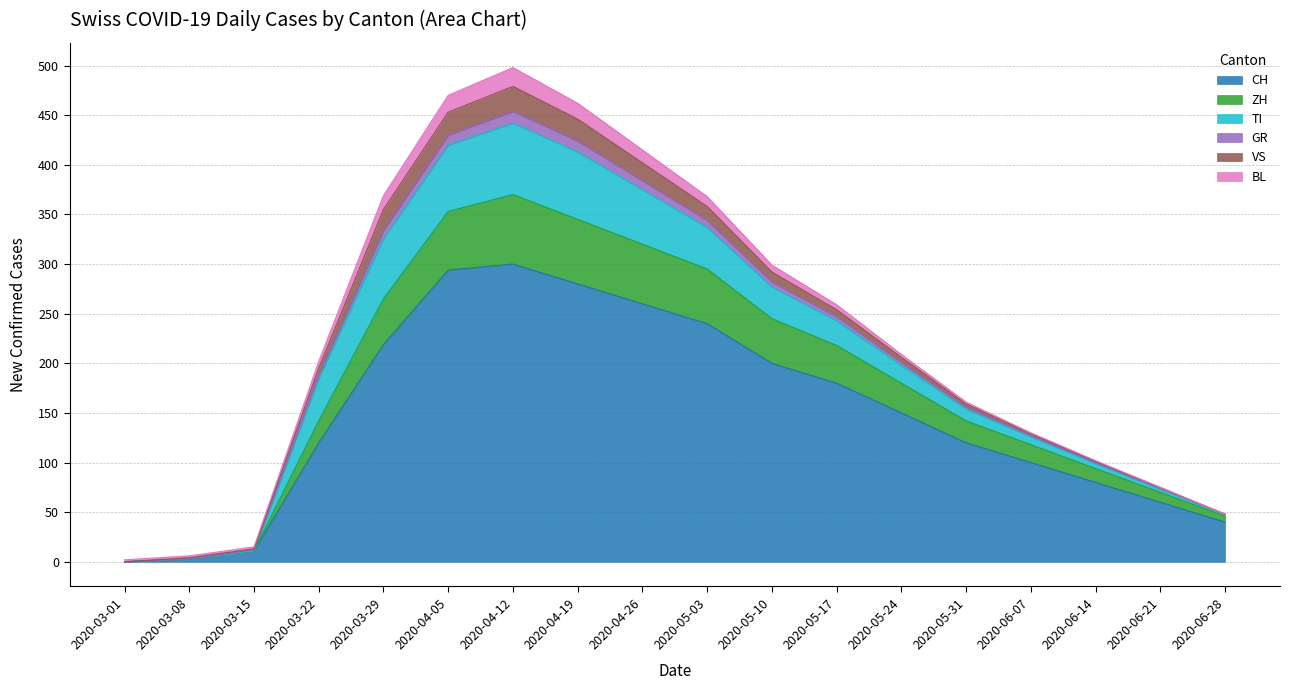

True or false: VS has more than 1 points higher than both neighbors.

False